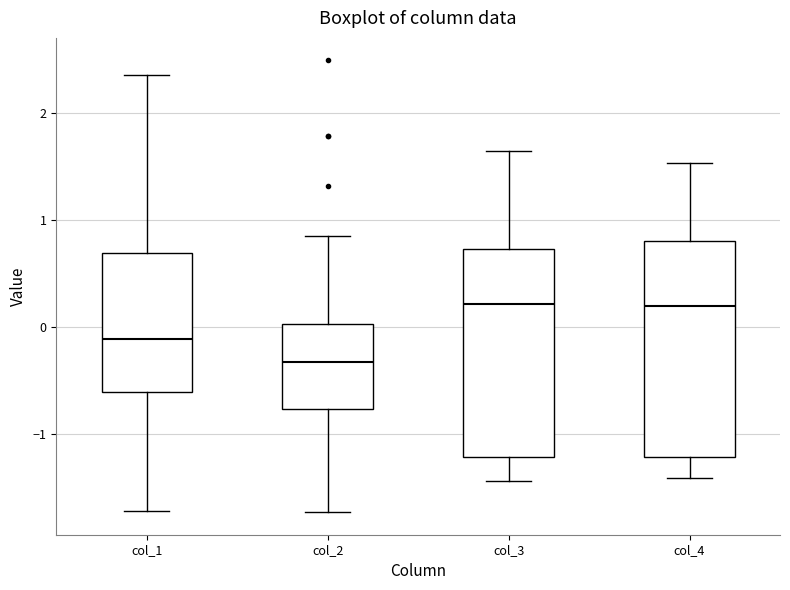

Reading left to right, read every box against the y-axis: the position of its median line, the range the box covers, and the ends of its whiskers. The values are not printed on the chart, so give them approximately, as read against the axis.

col_1: median -0.1, box -0.6 to 0.7, whiskers -1.7 to 2.4
col_2: median -0.3, box -0.8 to 0.0, whiskers -1.7 to 0.8
col_3: median 0.2, box -1.2 to 0.7, whiskers -1.4 to 1.6
col_4: median 0.2, box -1.2 to 0.8, whiskers -1.4 to 1.5